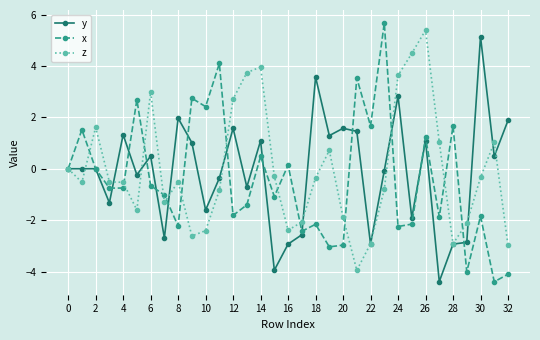

What is the value of the y point at the 21st from the left?

1.6